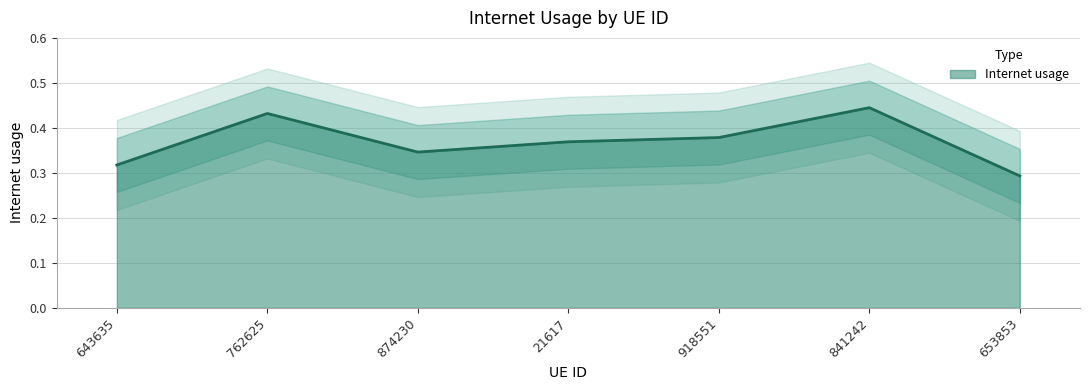

Reading left to right, extract all data points from this chart.

0.3	0.4	0.3	0.4	0.4	0.4	0.3